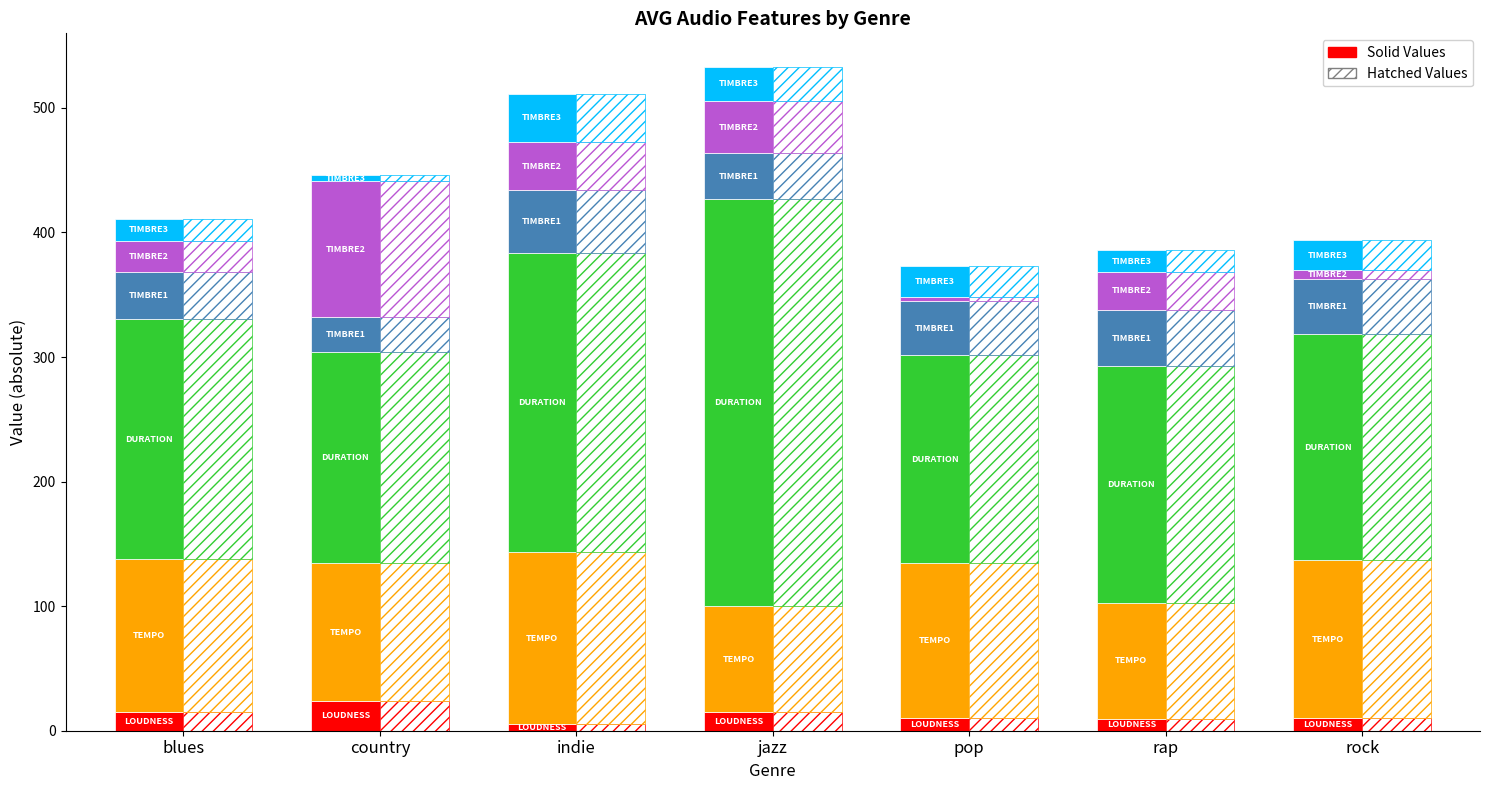

How many groups of bars are there?

7